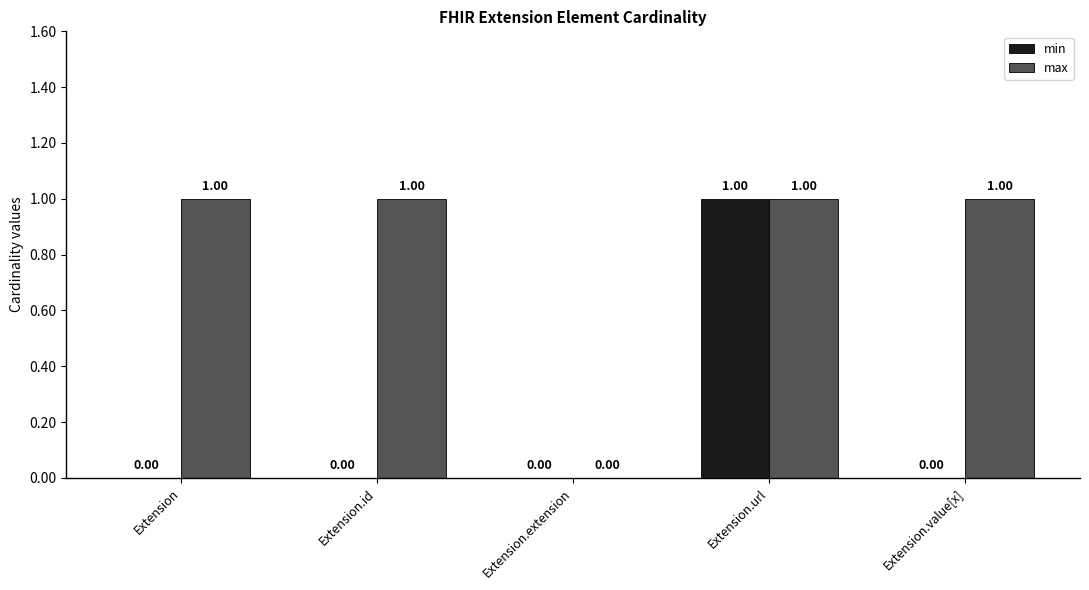

Is it true that max equals 2 at Extension.value[x]?

False